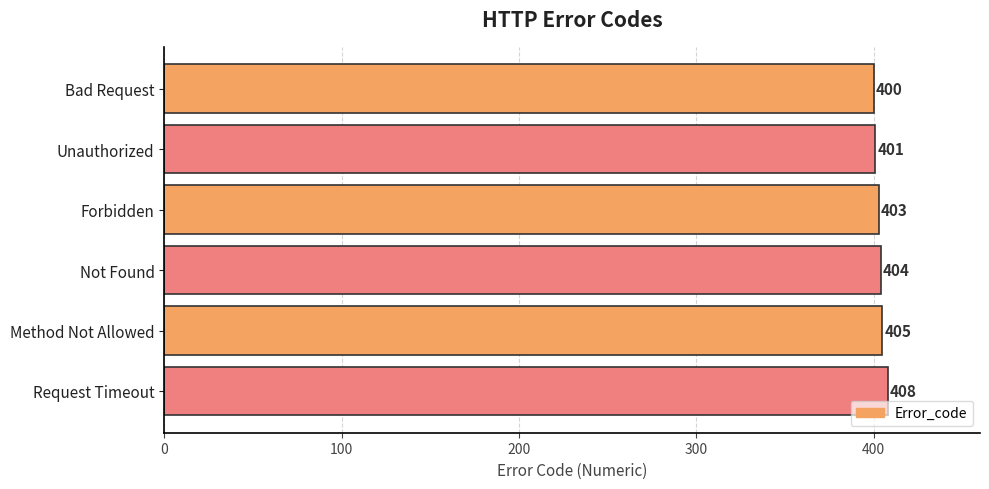

Does the chart contain stacked bars?

No